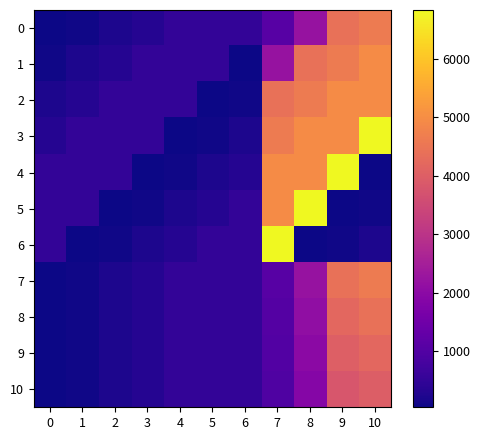

Rank the series by their maximum value, from highest to lowest.

3, 4, 5, 6, 1, 2, 0, 7, 8, 9, 10